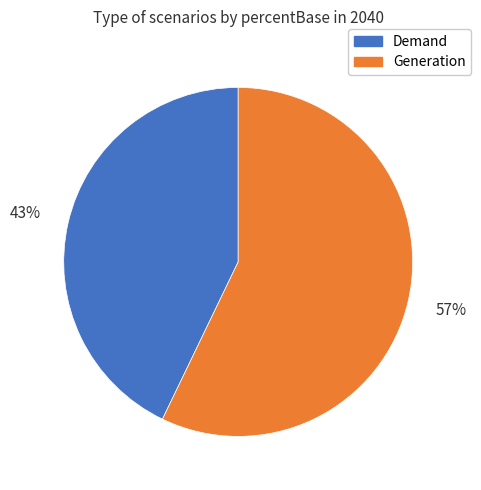

Which category accounts for the majority?

Generation